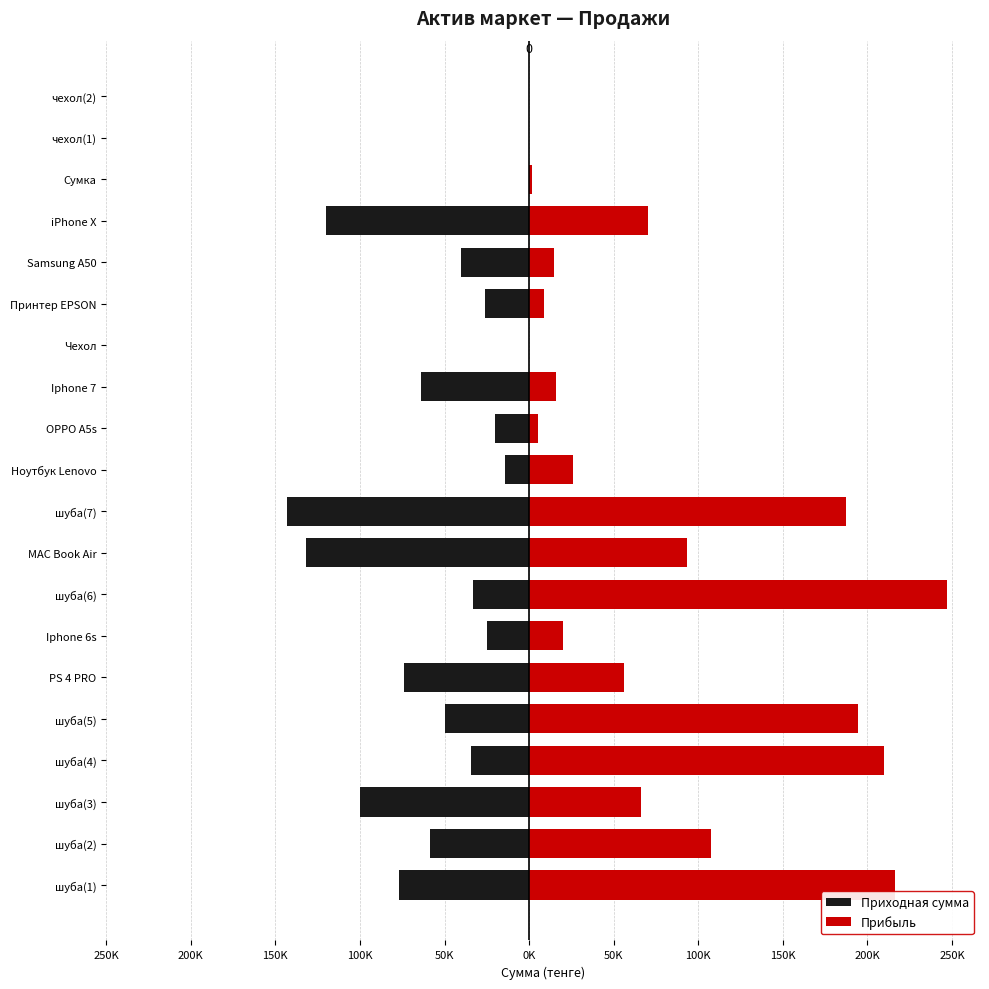

Is the value of Приходная сумма at Принтер EPSON greater than the value of Прибыль at MAC Book Air?

No